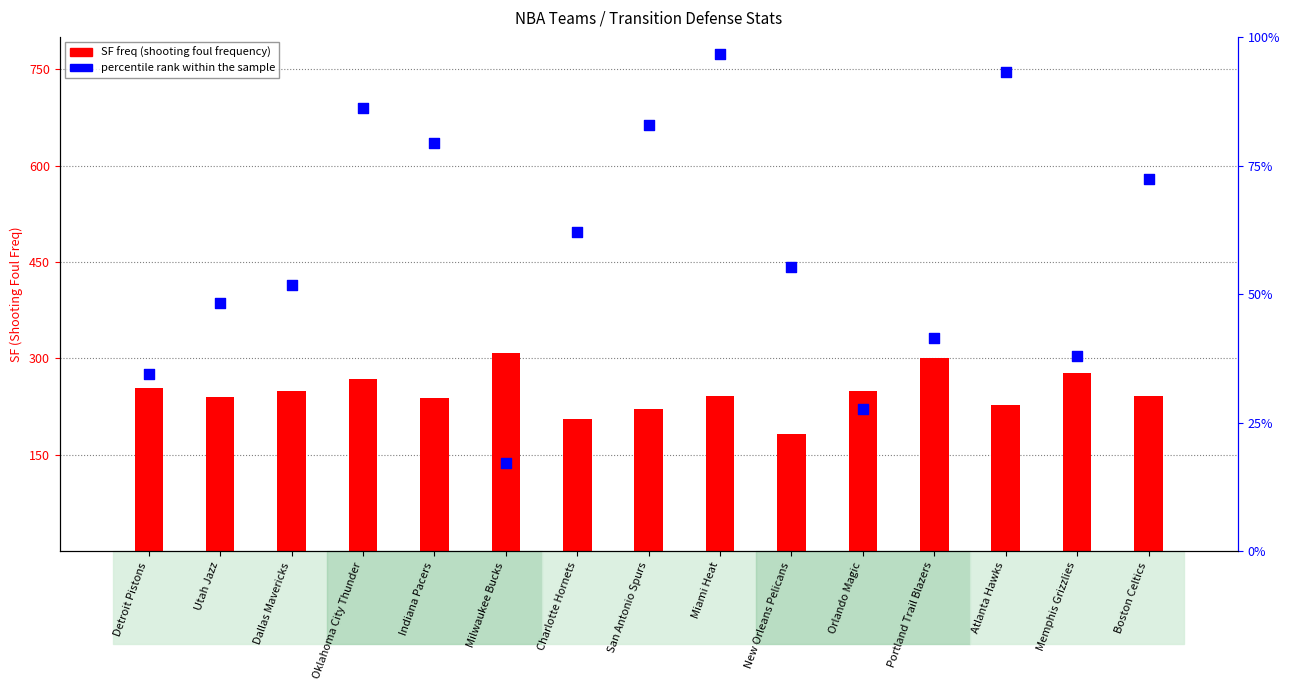

Which series has the largest total across all categories?

SF freq